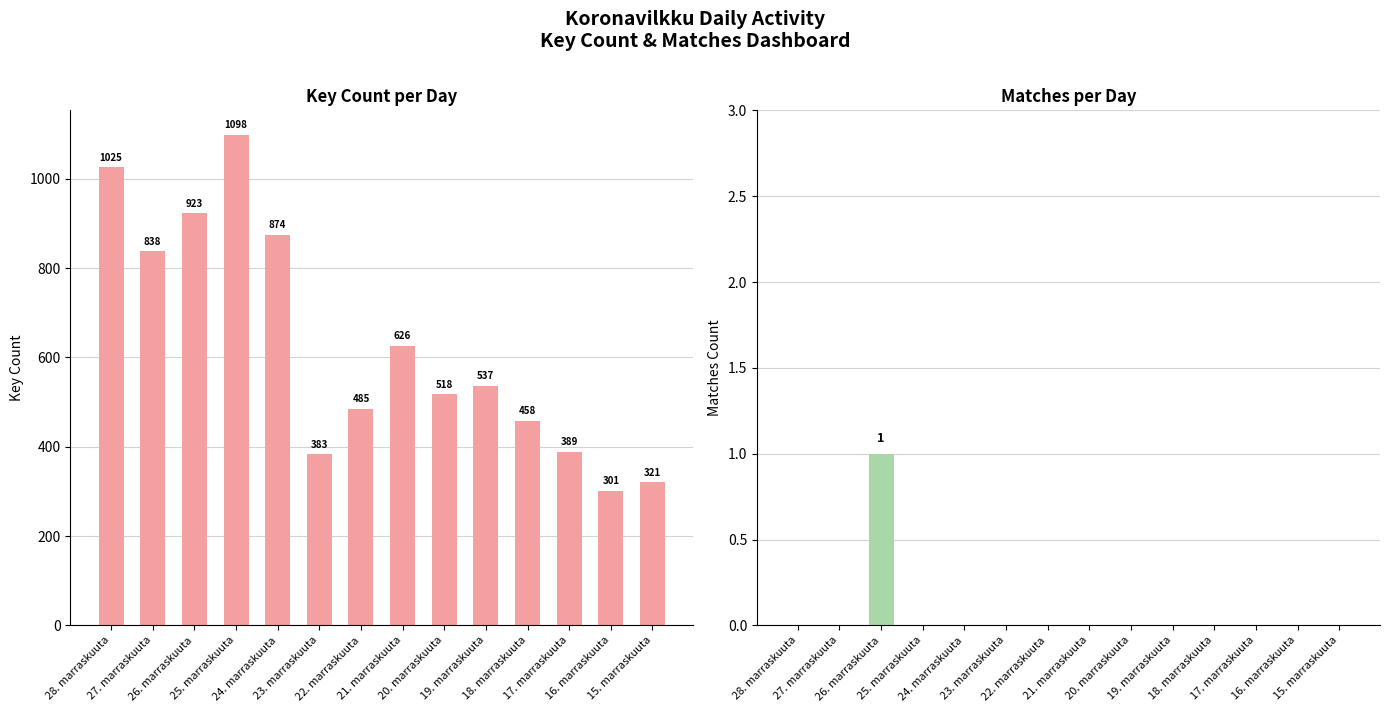

Rank the series by their maximum value, from highest to lowest.

keycount, matchesCount